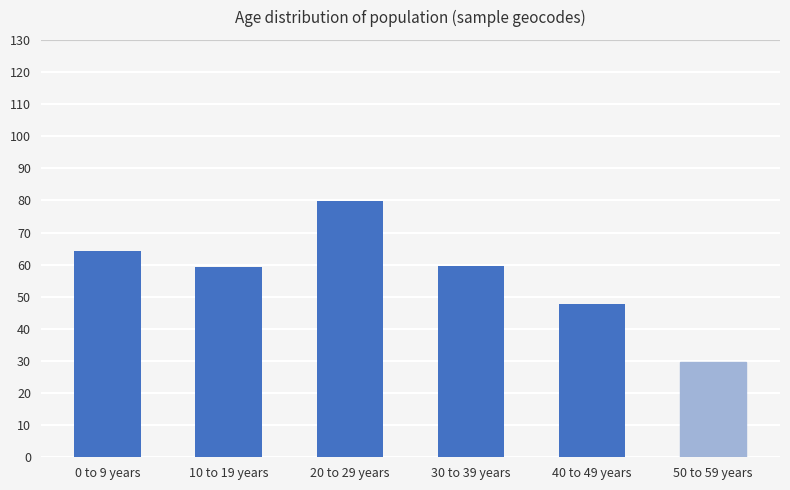

What is the greatest value displayed?

79.9